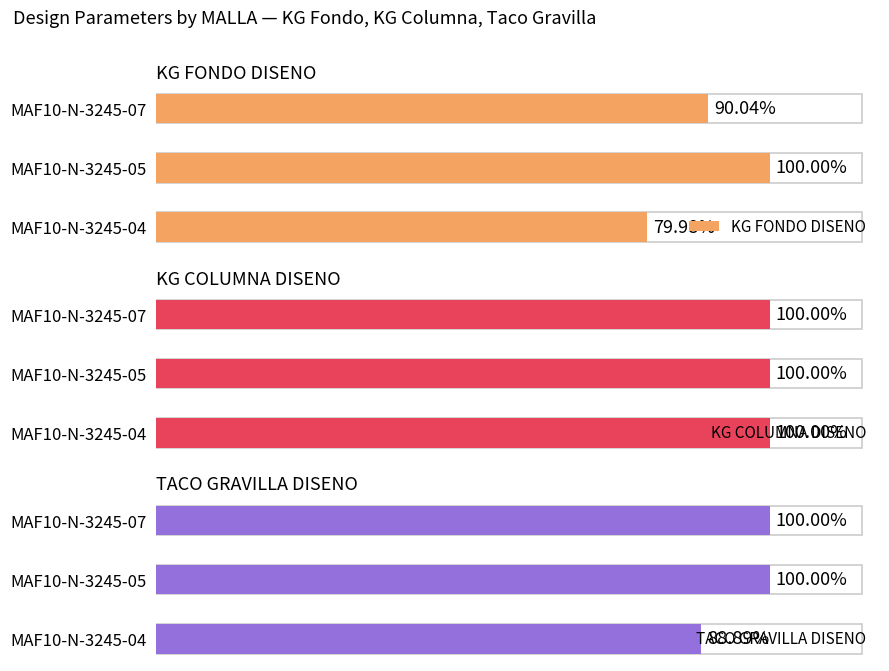

Which series has the largest total across all categories?

KG FONDO DISENO